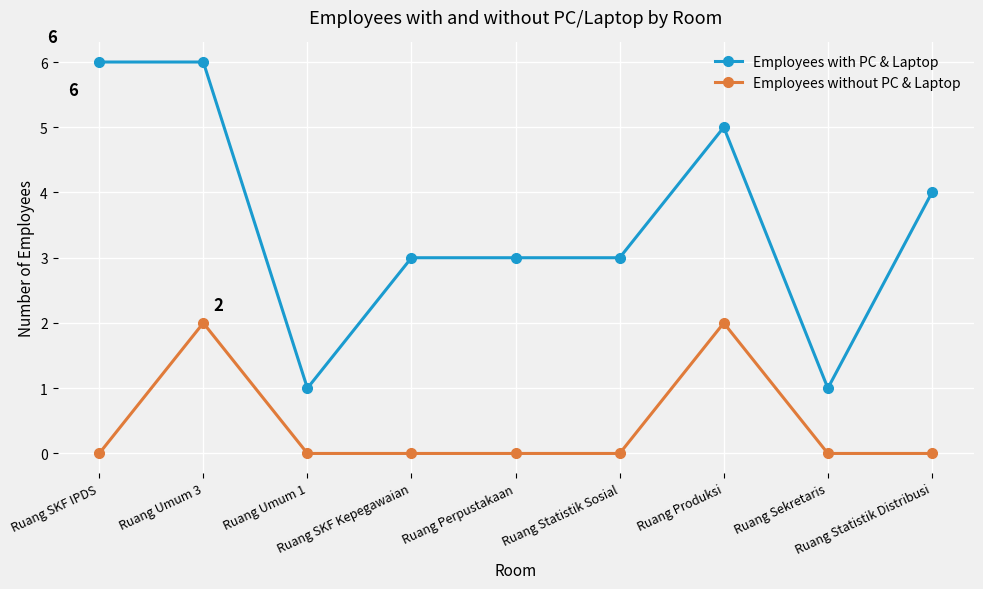

True or false: Employees with PC & Laptop has more than 0 interior local peaks.

True